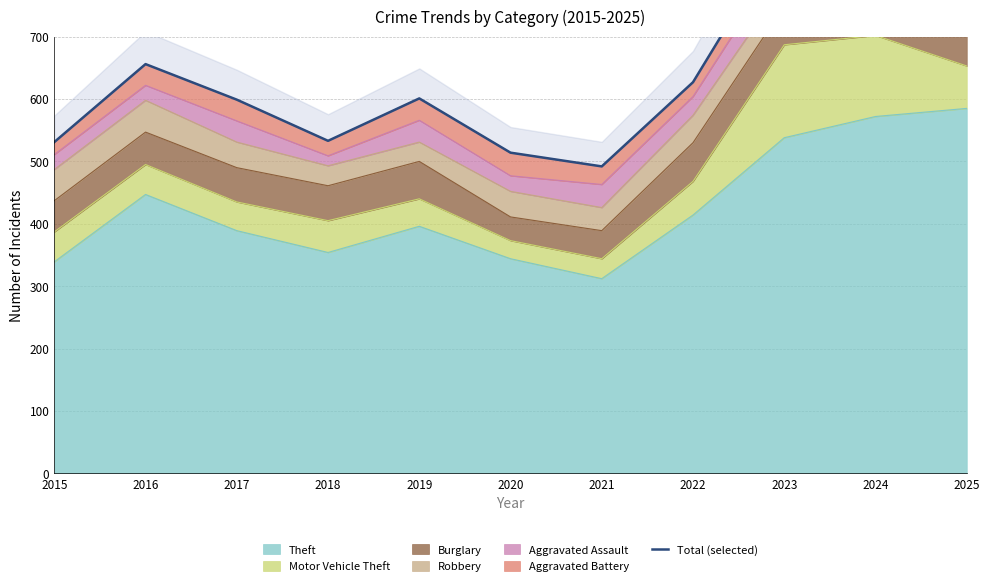

Reading right to left, extract all data points from this chart.

812	920	867	627	492	514	601	533	599	656	531